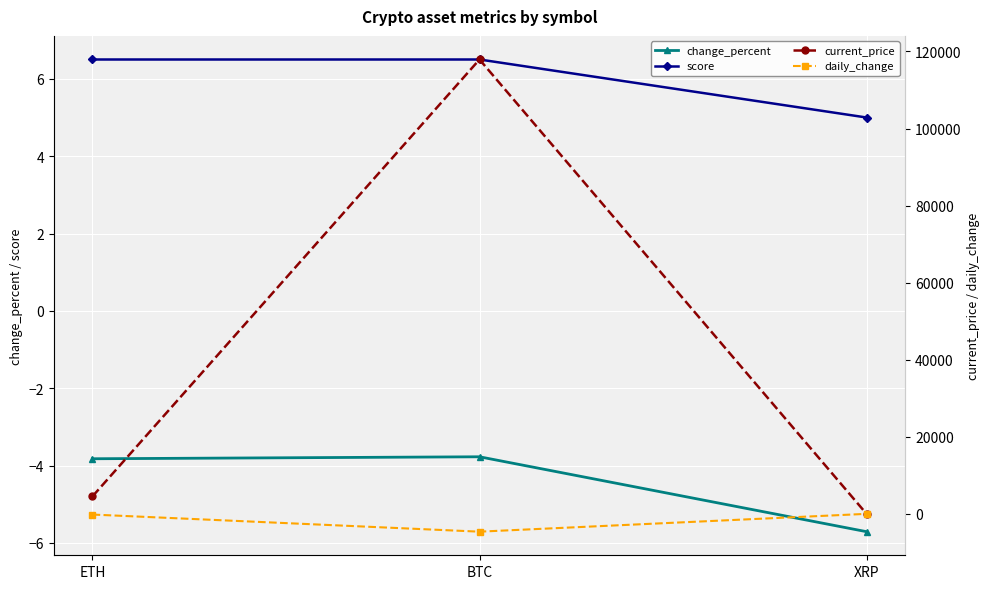

Reading left to right, what are all the values shown in this chart?

change_percent: ETH=-3.8	BTC=-3.8	XRP=-5.7
score: ETH=6.5	BTC=6.5	XRP=5.0
current_price: ETH=4537.6	BTC=117911.3	XRP=3.1
daily_change: ETH=-180.4	BTC=-4624.1	XRP=-0.2